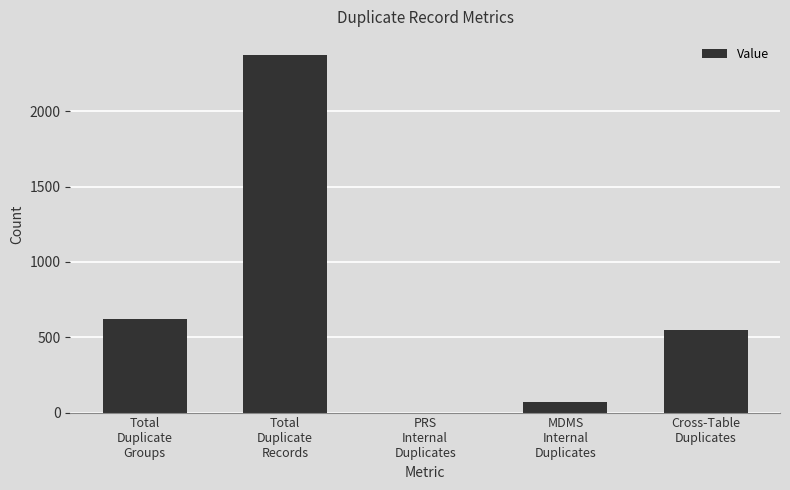

How many distinct data groups are displayed?

1